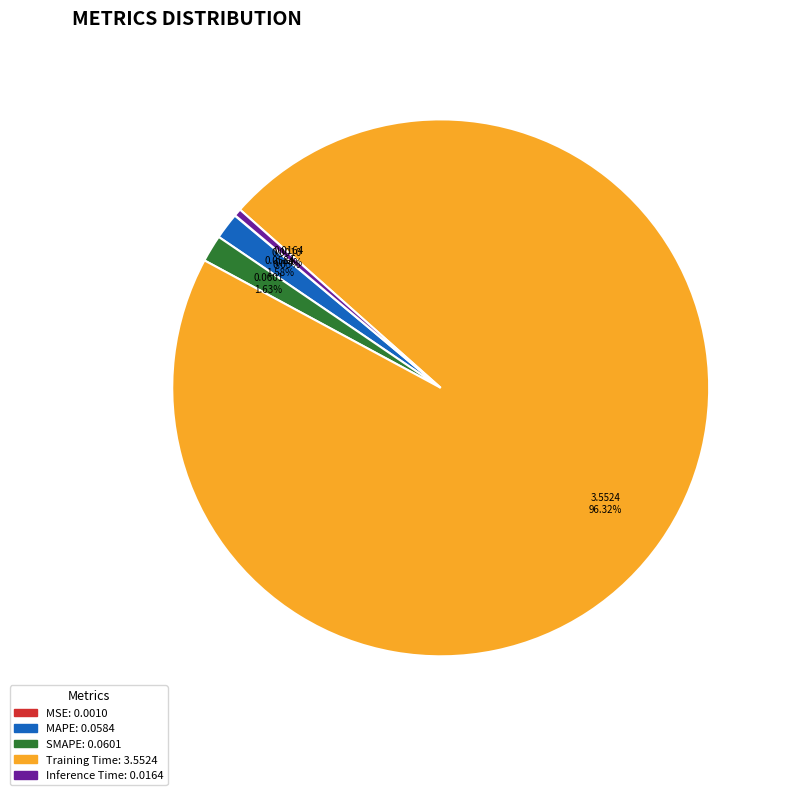

True or false: SMAPE accounts for 9% of the total.

False